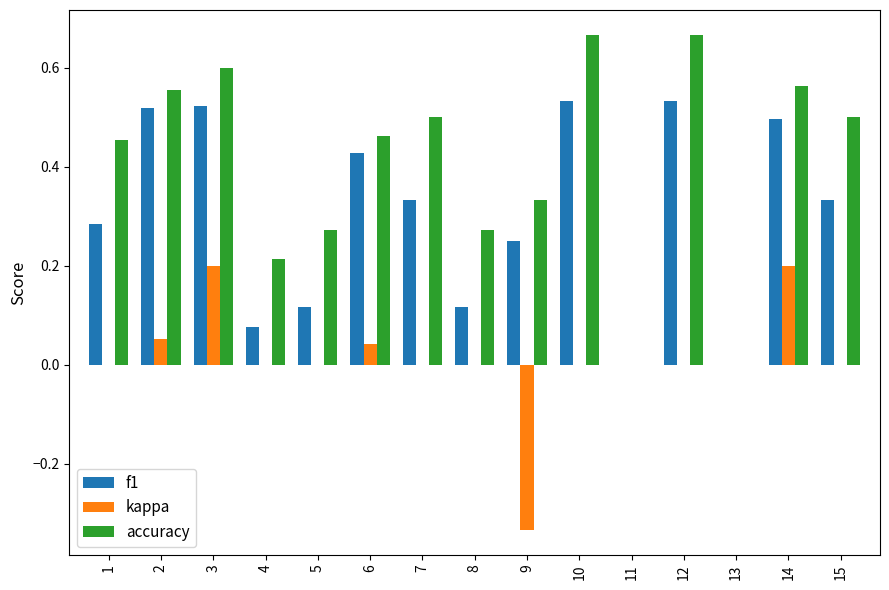

Between 5 and 7, which series saw the biggest shift?

accuracy